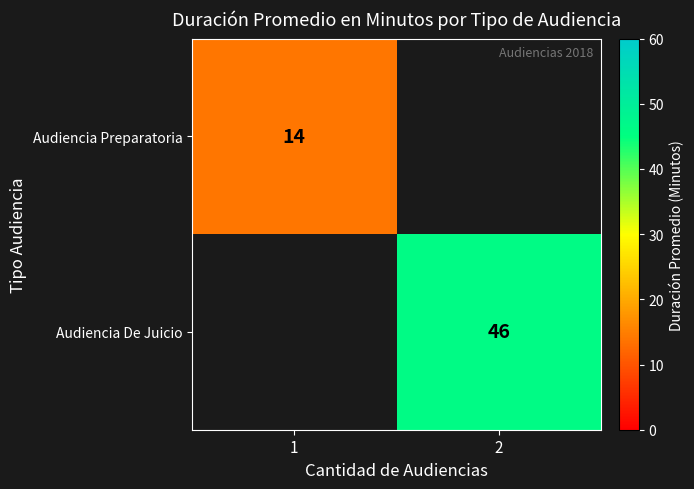

Is it true that Audiencia Preparatoria equals 14 at 1?

True